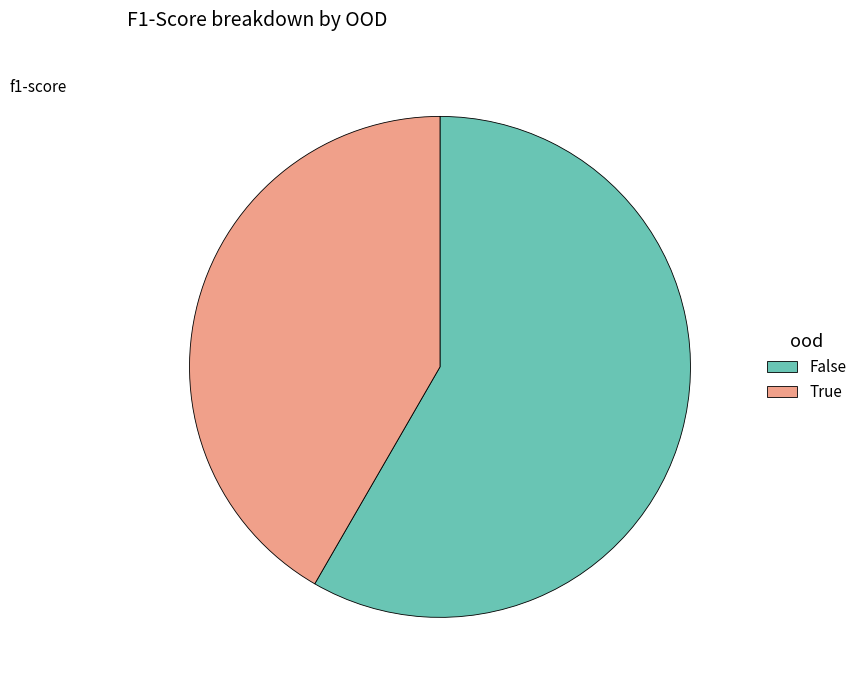

Which has a higher value, True or False?

False